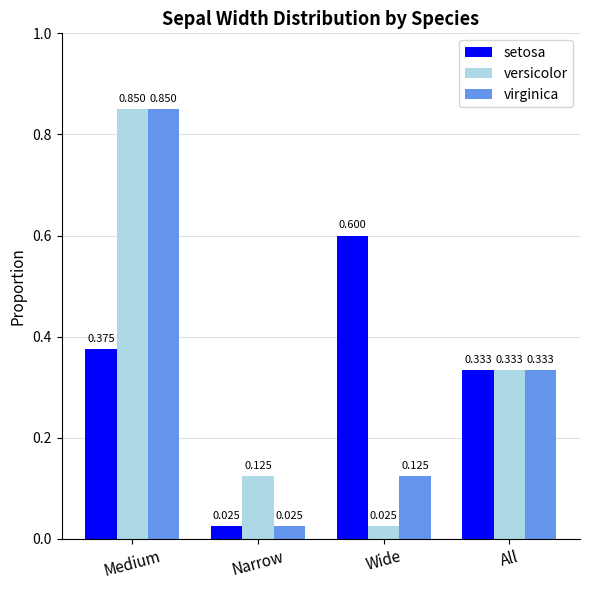

What is the label of the 2nd bar from the right?

Wide